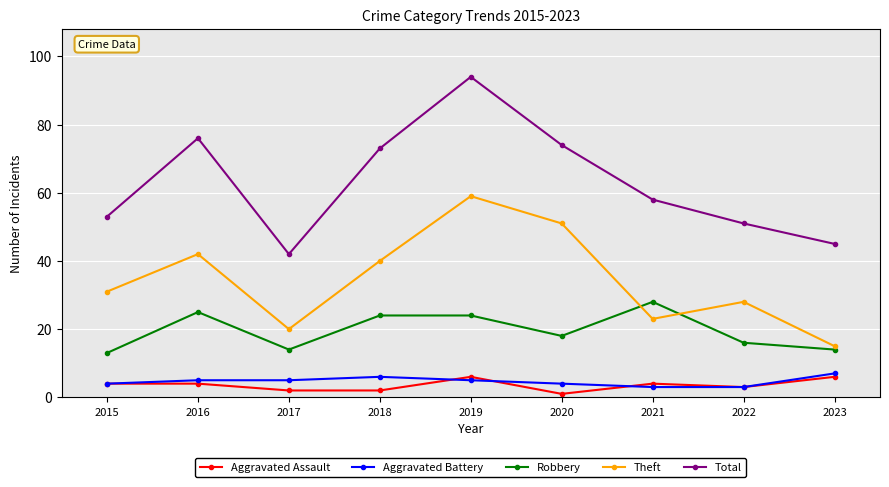

How many values in the Aggravated Assault series are below 4?

4